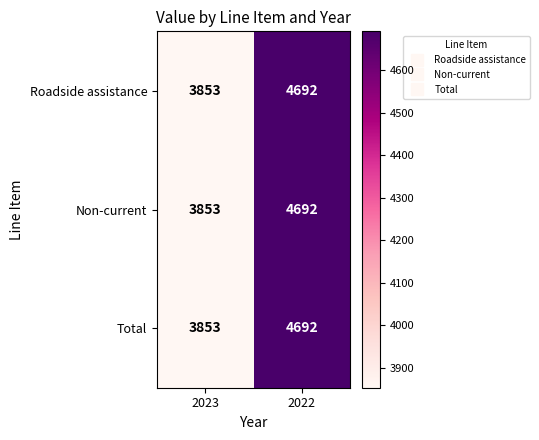

What is the difference between the Total values at 2022 and 2023?

839